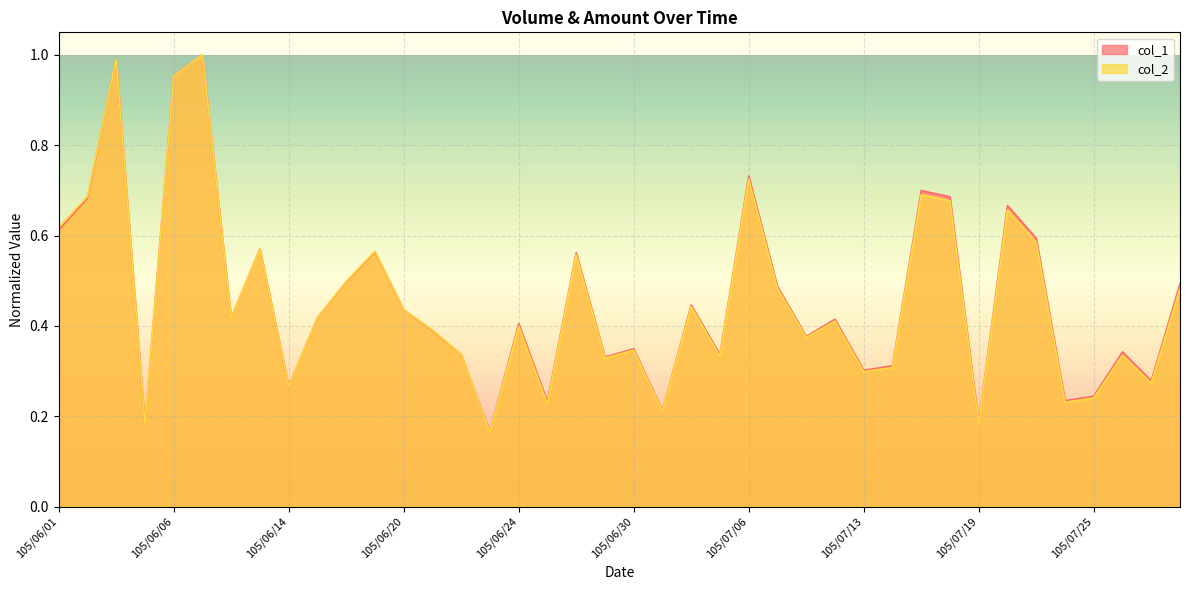

True or false: col_1 has a value of 0.1 at 105/06/23.

False